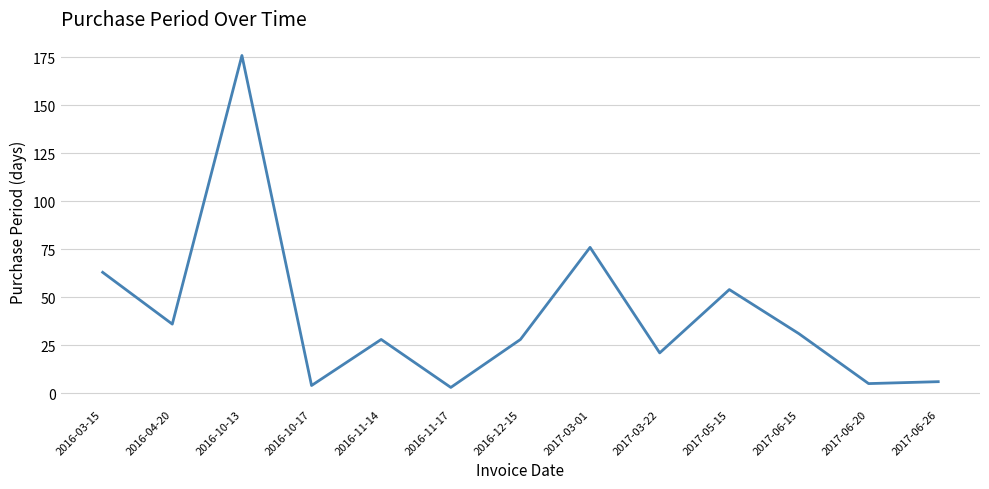

Which has a higher value, 2016-03-15 or 2017-03-01?

2017-03-01